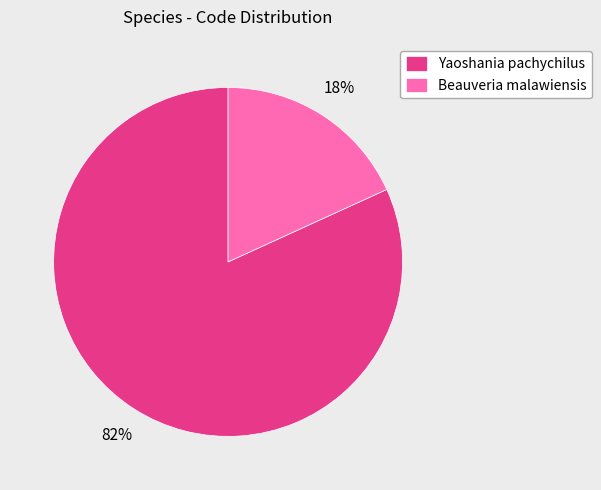

Is the sum of Yaoshania pachychilus and Beauveria malawiensis greater than half?

Yes